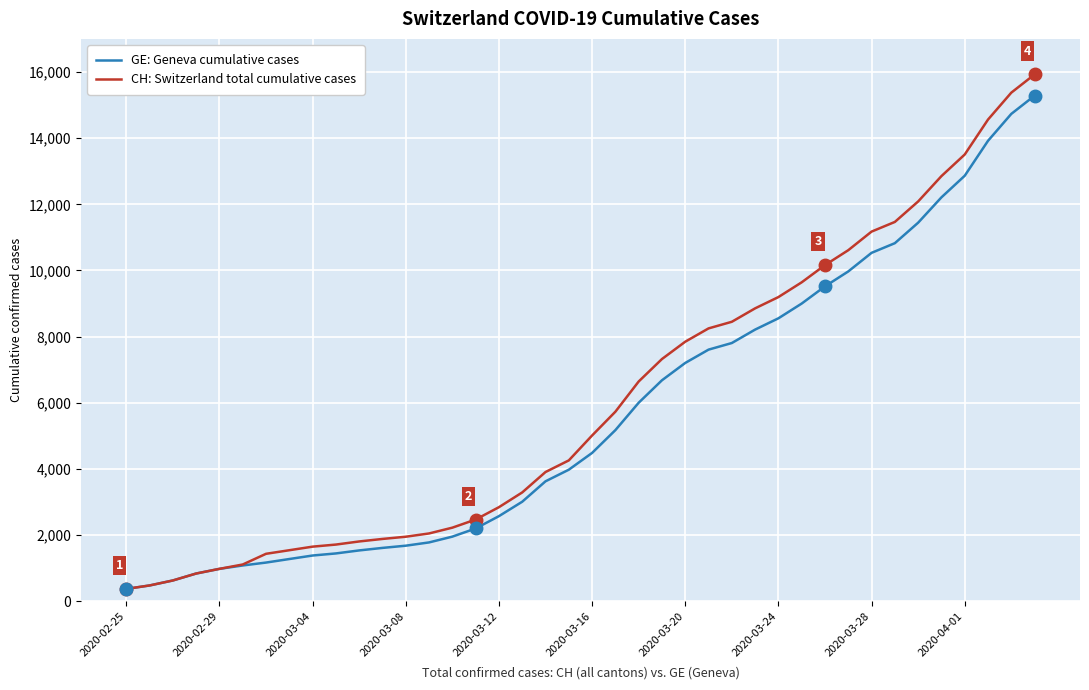

Which series has the largest range (max minus min)?

CH: Switzerland total cumulative cases